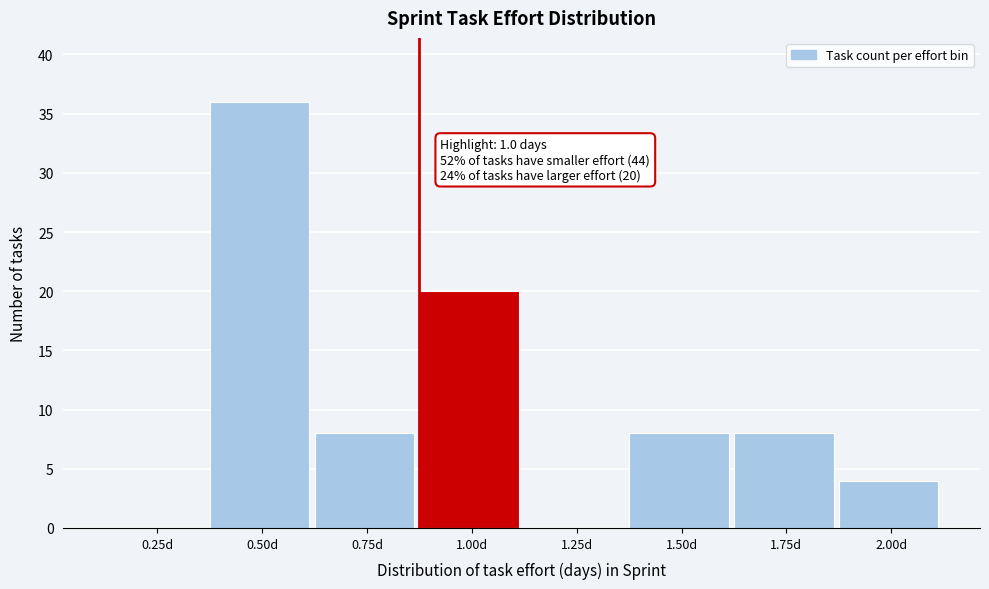

Reading left to right, transcribe all the data shown in this chart.

0.25d=0	0.50d=36	0.75d=8	1.00d=20	1.25d=0	1.50d=8	1.75d=8	2.00d=4